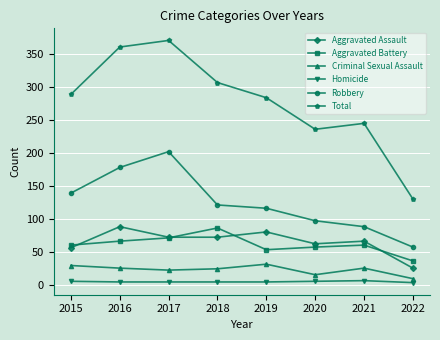

True or false: Aggravated Assault has a value of 72 at 2018.

True